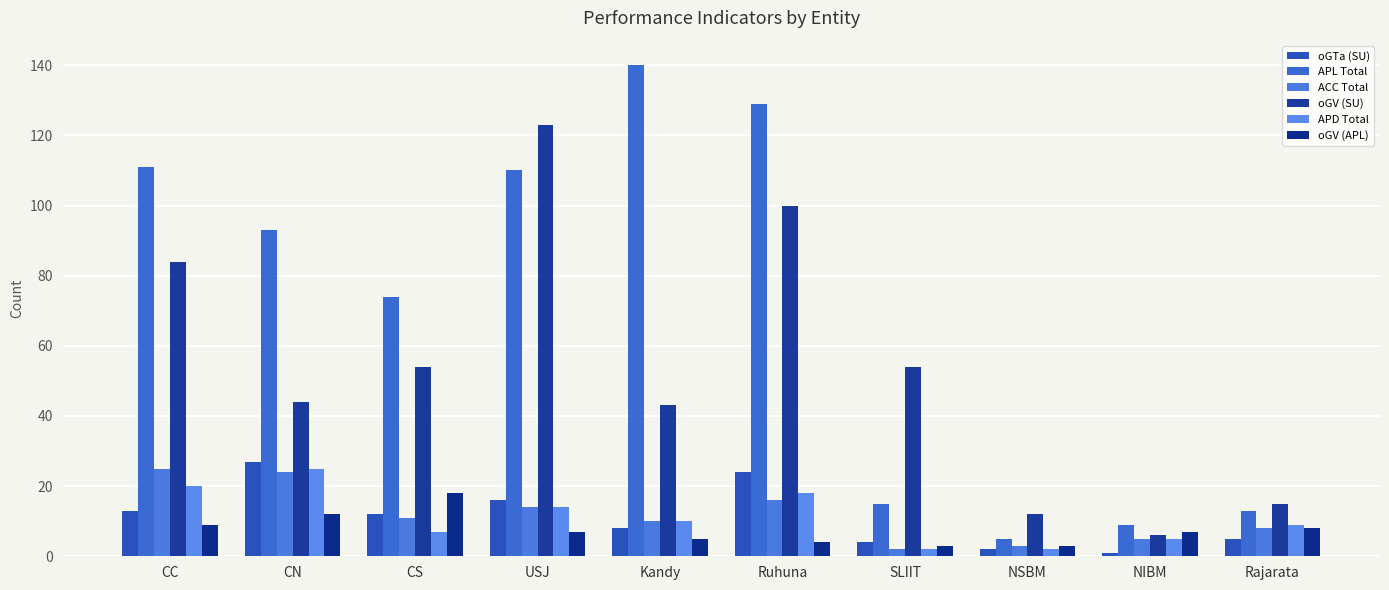

Which series has the widest spread of values?

APL Total